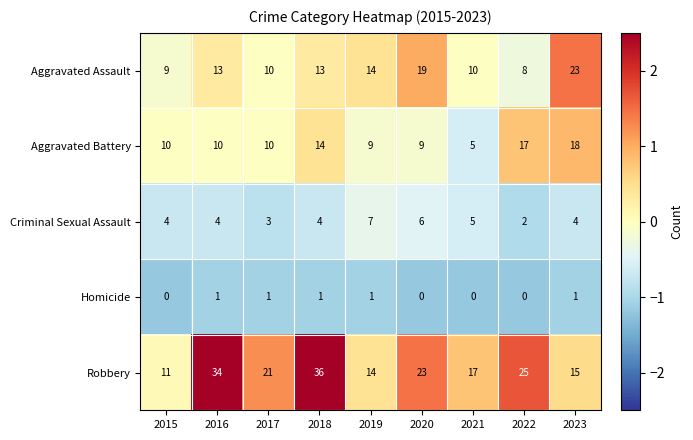

Count the number of categories in the chart.

9